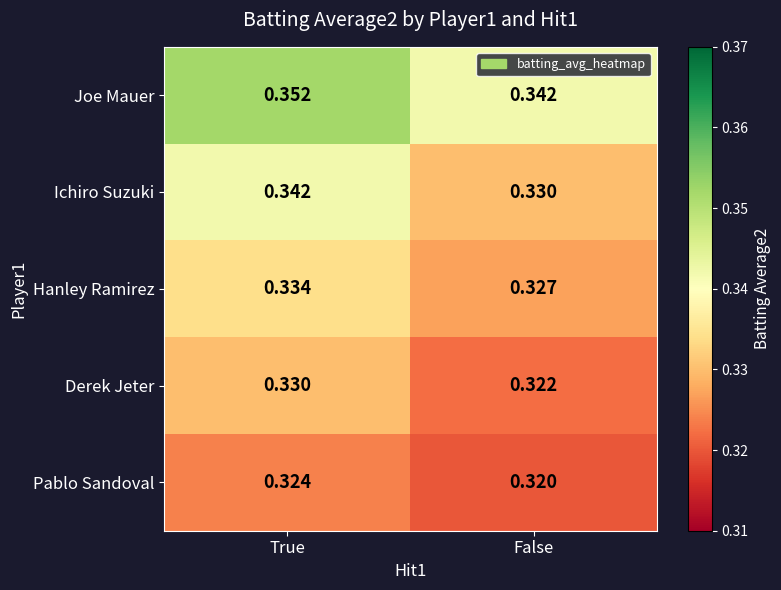

At True, list the series in order from smallest to largest.

Pablo Sandoval, Derek Jeter, Hanley Ramirez, Ichiro Suzuki, Joe Mauer